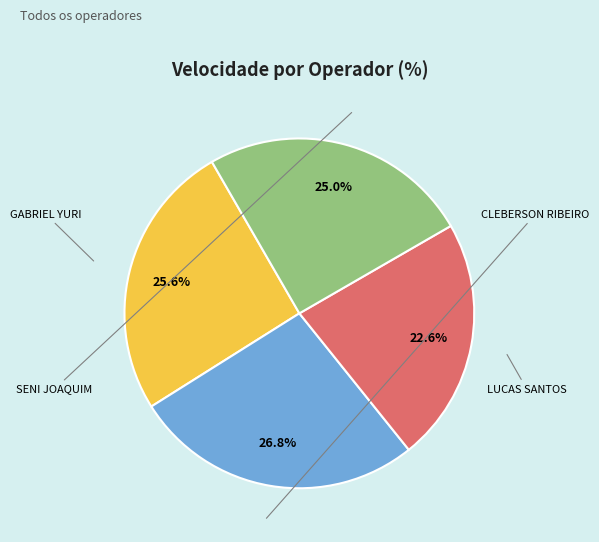

Does any single category account for the majority?

No